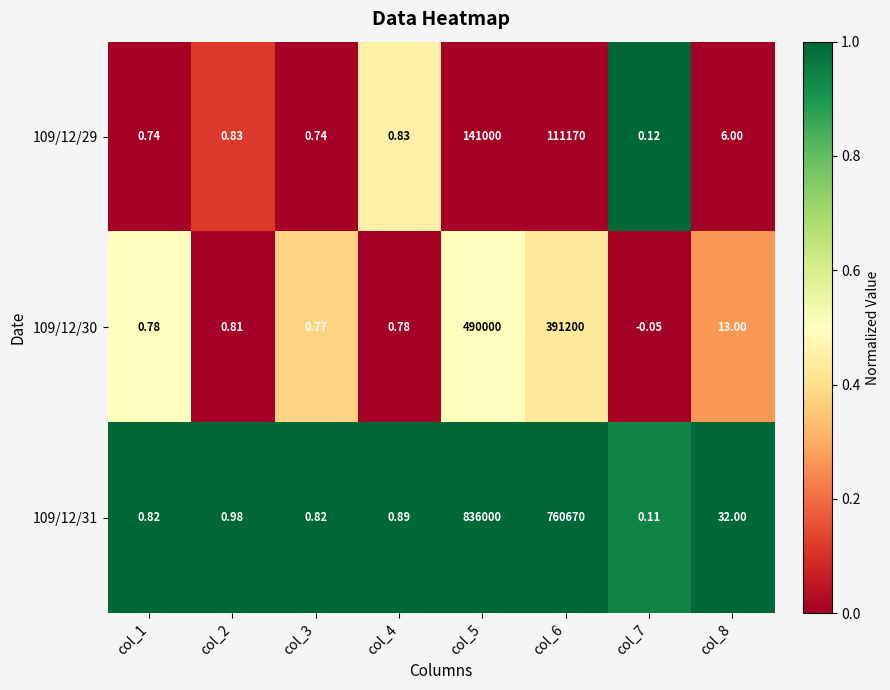

What is the total value across all series at col_5?

1467000.0